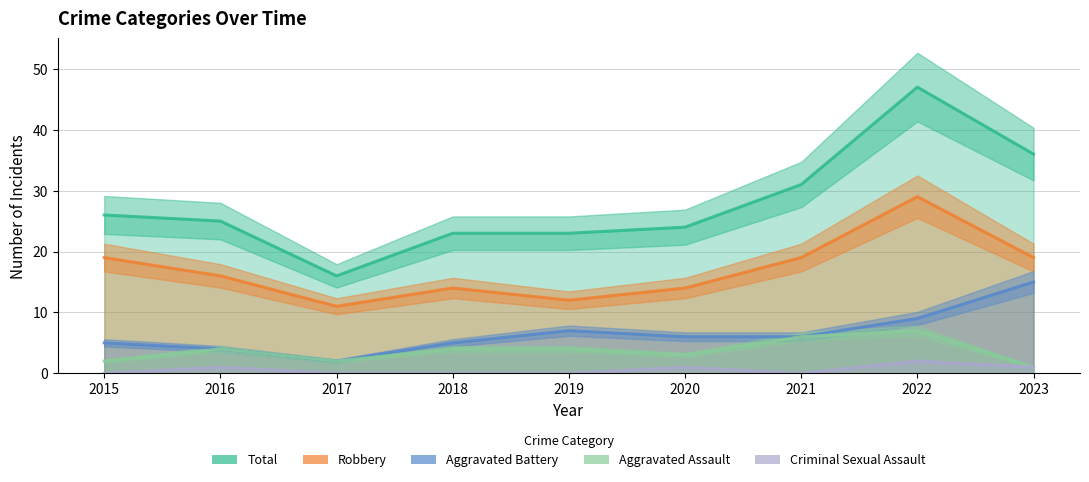

What is the total value across all series at 2020?

48